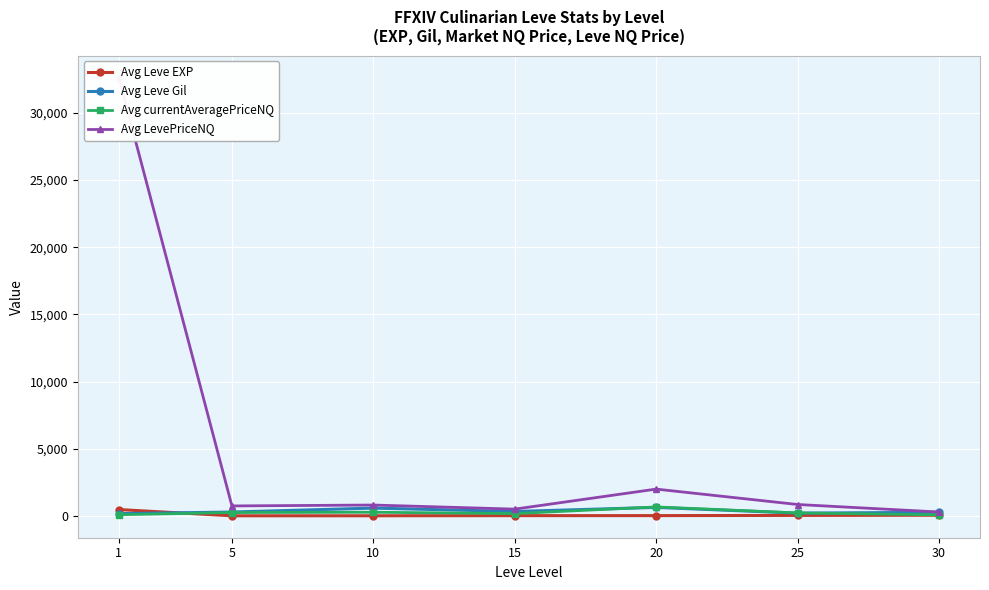

True or false: Avg Leve Gil and Avg currentAveragePriceNQ intersect in this chart.

True